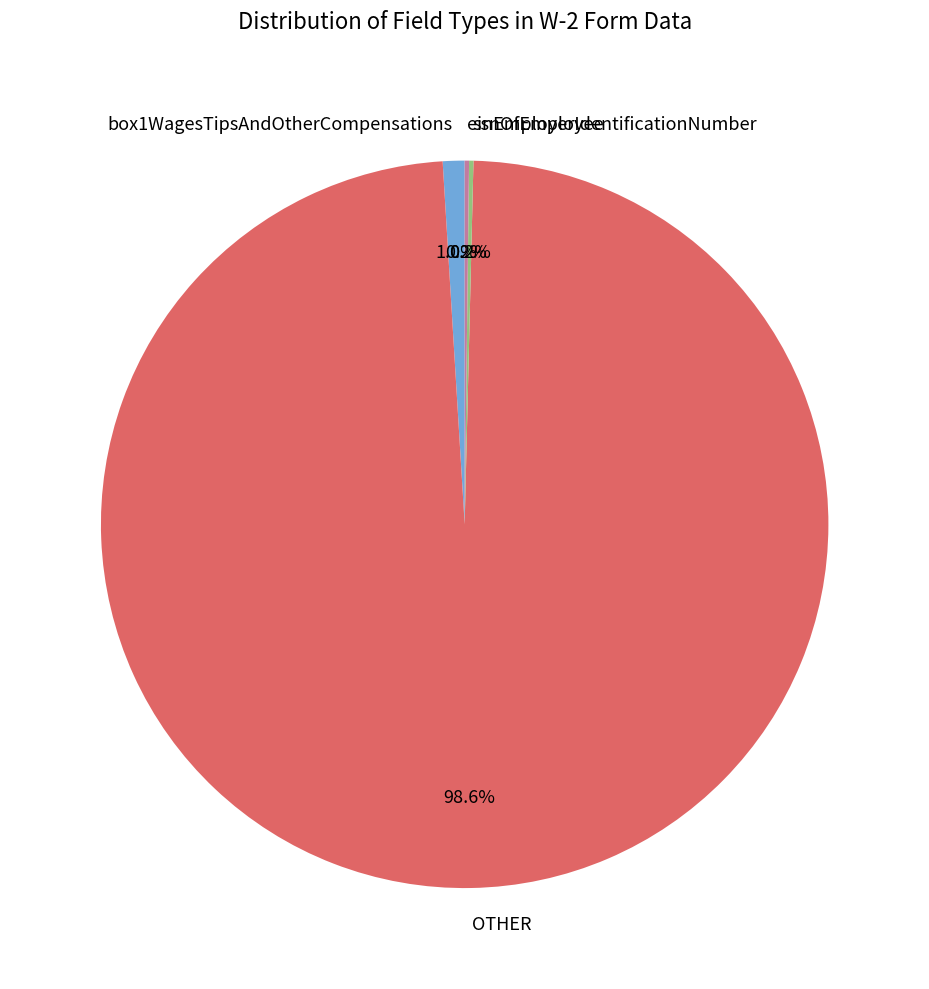

Which slice represents more than half of the pie?

OTHER